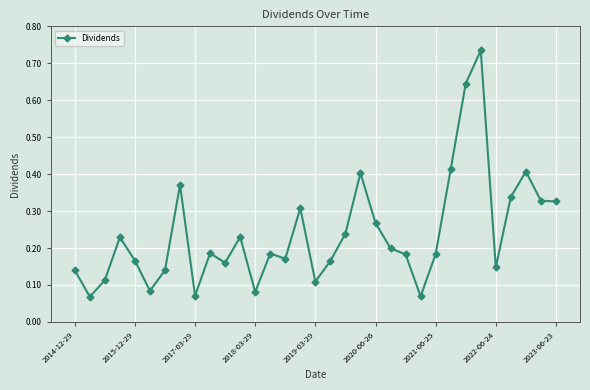

True or false: there are more than 1 points higher than both neighbors.

True